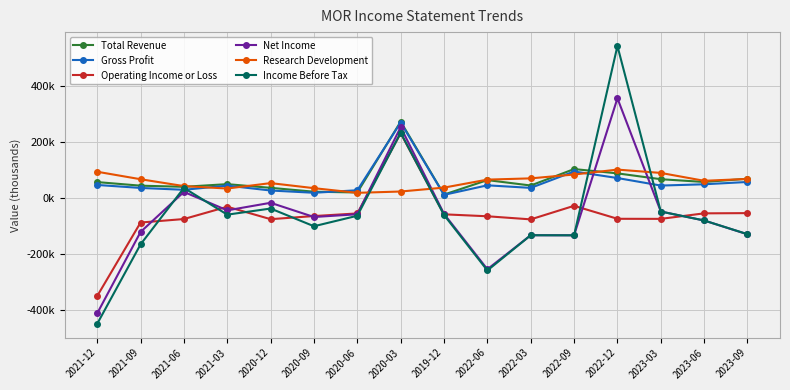

What is the difference between the maximum and minimum values in the Income Before Tax series?

995100